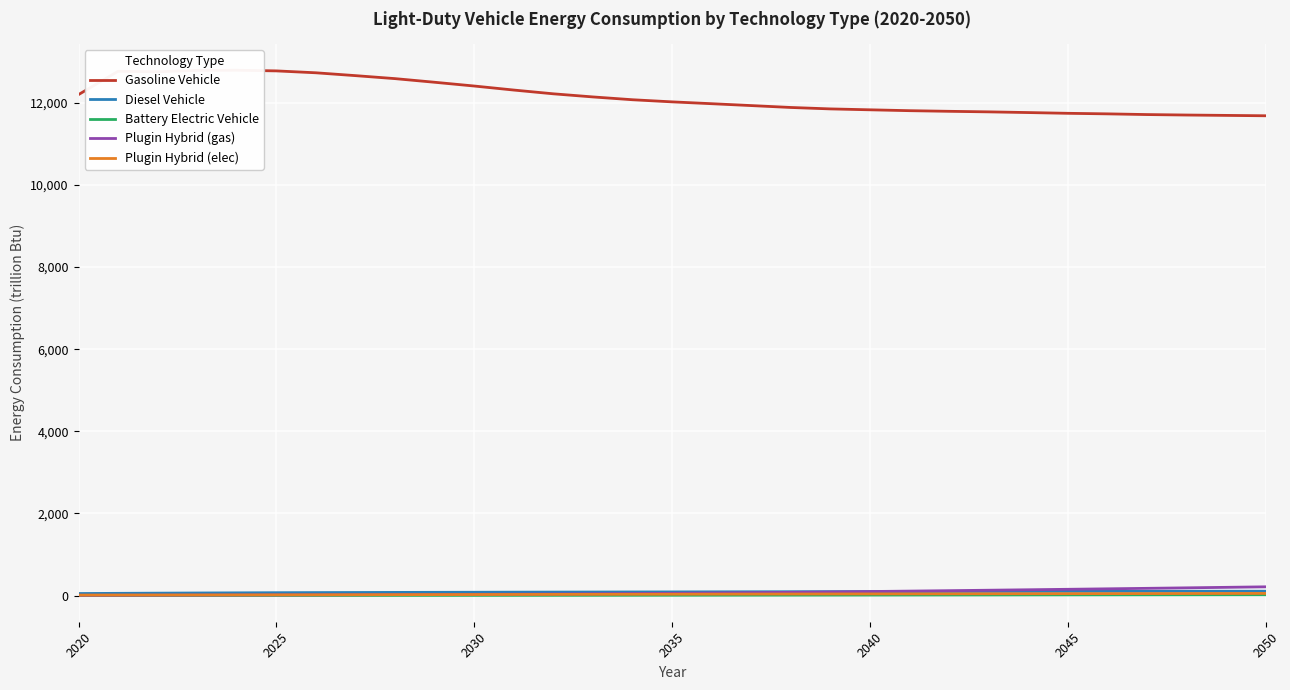

Is it true that Diesel Vehicle equals 138.8 at 26?

False